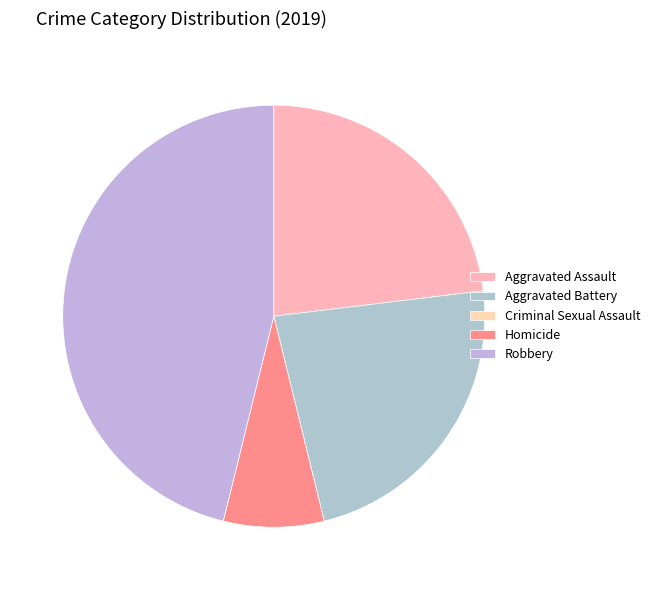

Does any single category account for the majority?

No